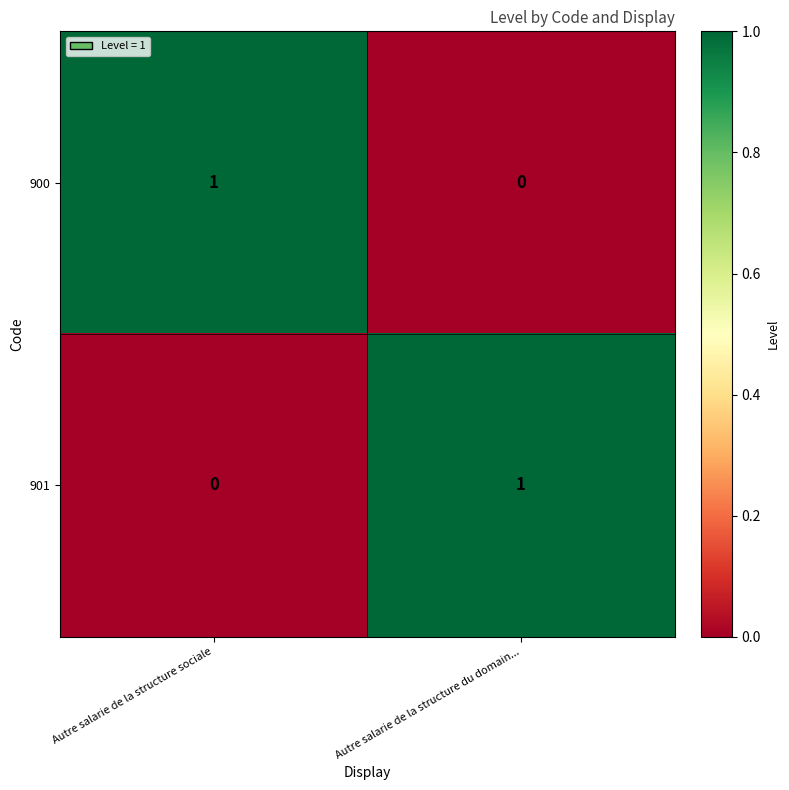

Reading right to left, transcribe all the data shown in this chart.

900: Autre salarie de la structure du domain...=0	Autre salarie de la structure sociale=1
901: Autre salarie de la structure du domain...=1	Autre salarie de la structure sociale=0